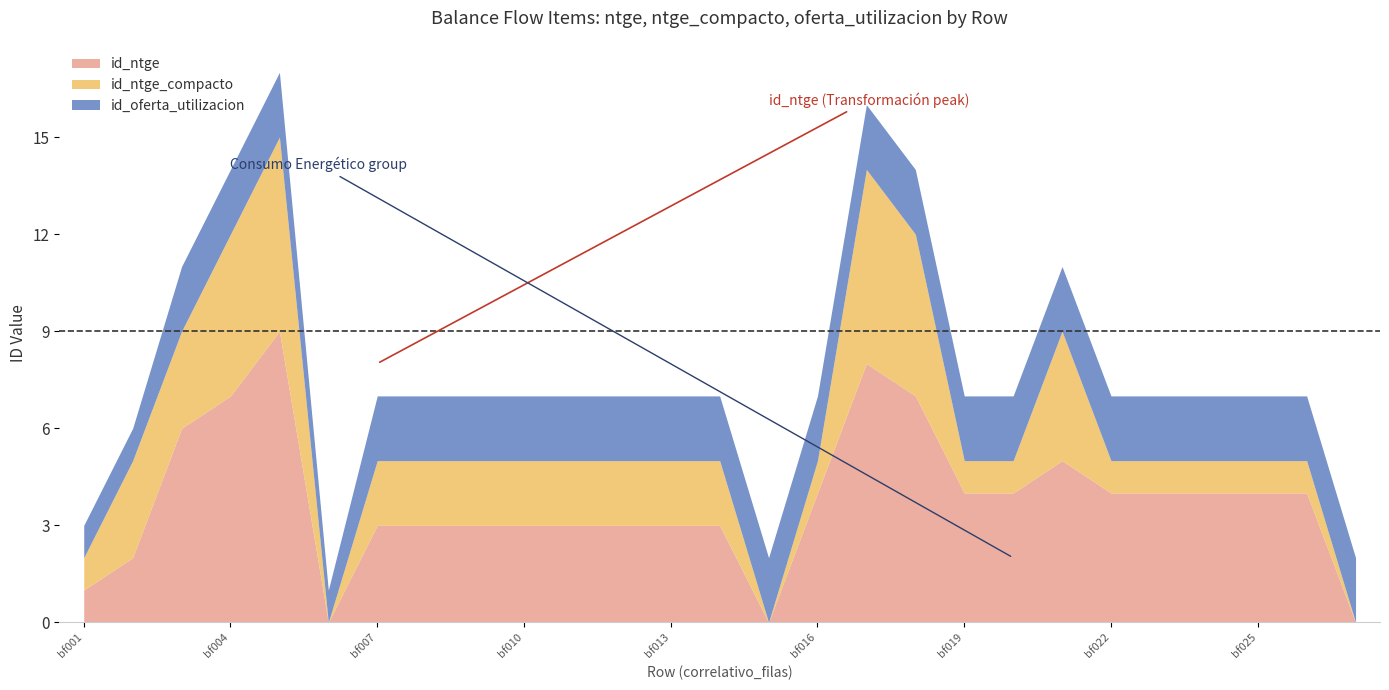

The value of id_ntge at bf015 is 0. True or false?

True